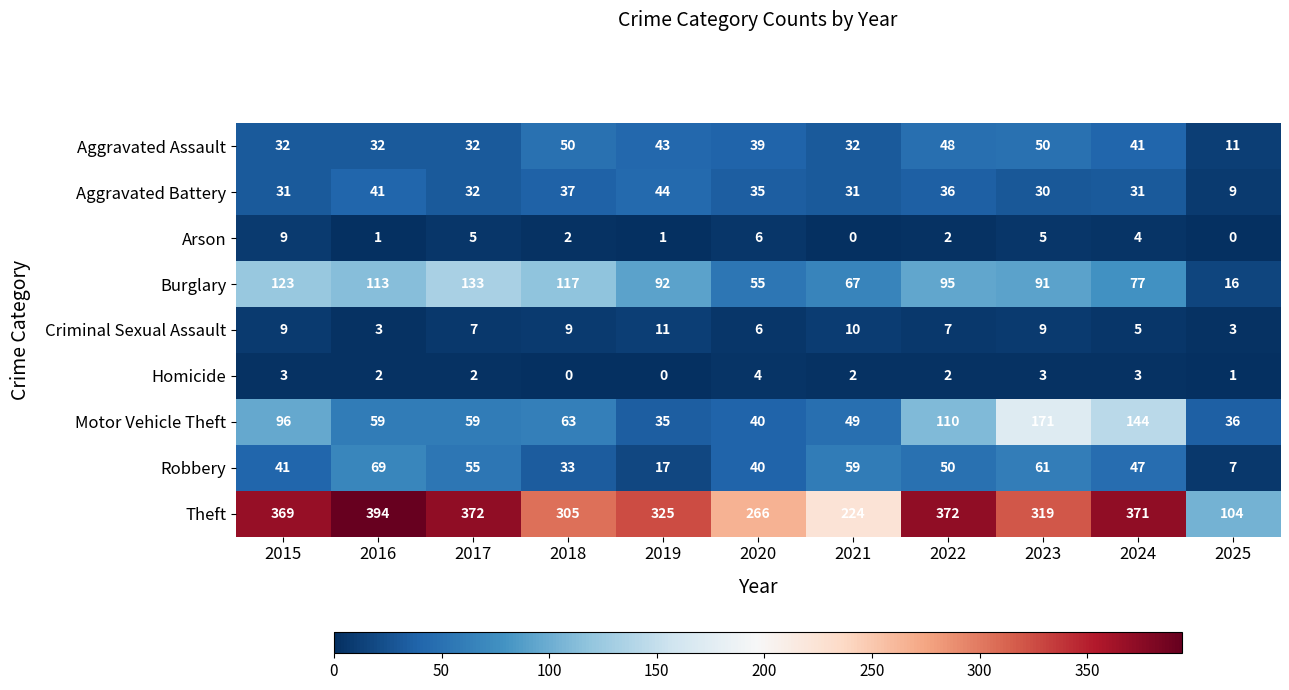

The value of Aggravated Battery at 2018 is 66. True or false?

False